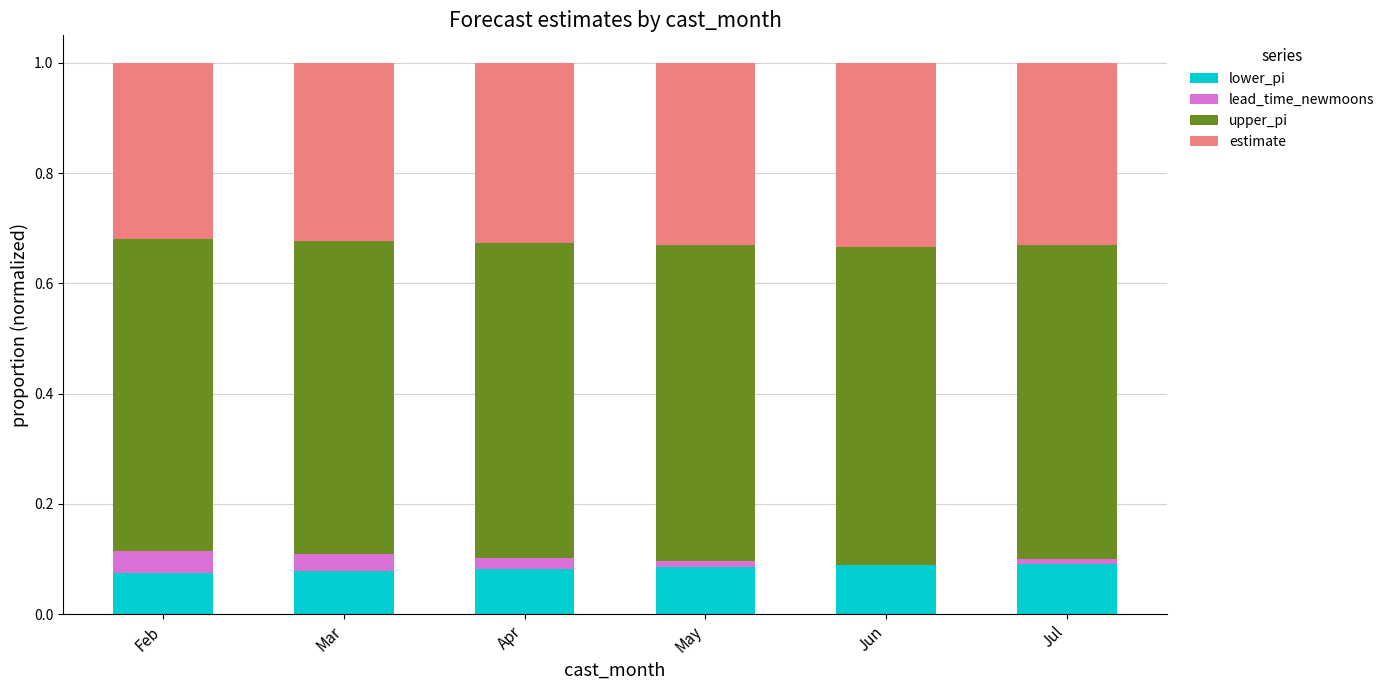

The lower_pi series shows 0.0 at Feb. True or false?

False